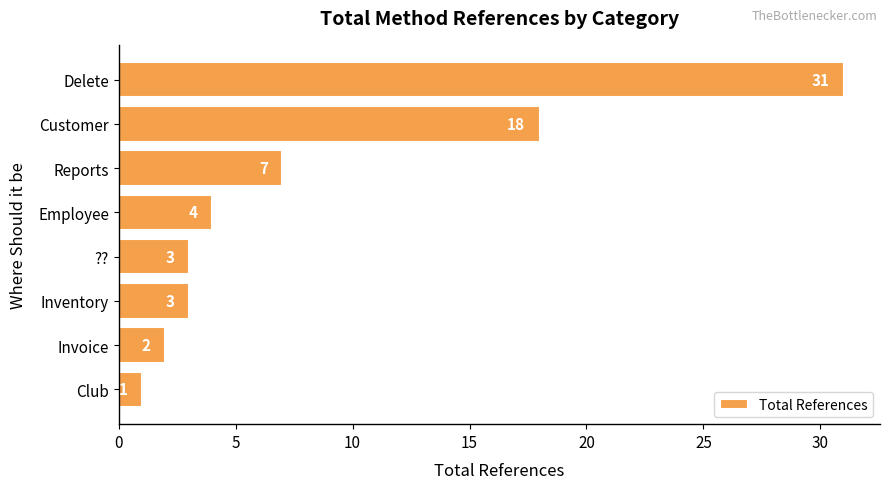

What is the change in value from Delete to Invoice?

-29